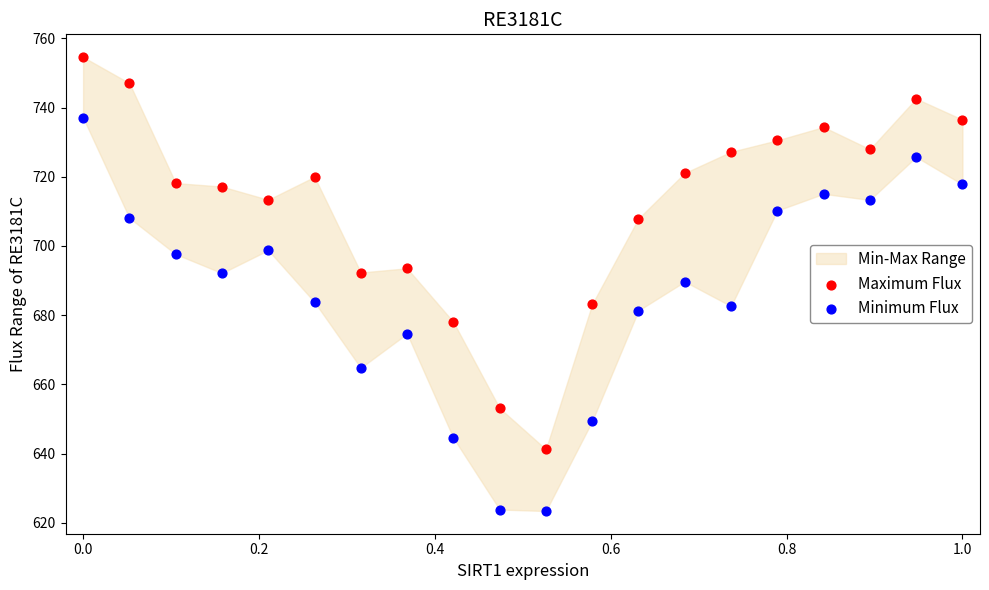

Across all data points, what is the range of X values (max minus min)?

1.0